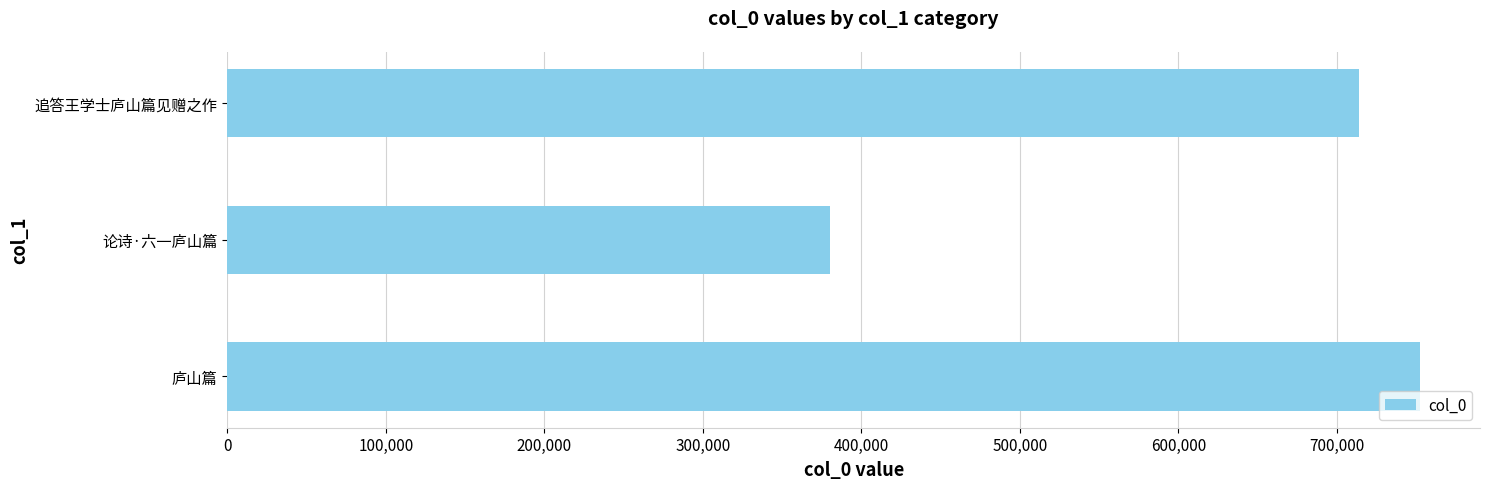

What value does the data have at 追答王学士庐山篇见赠之作, to the nearest 100?

713900